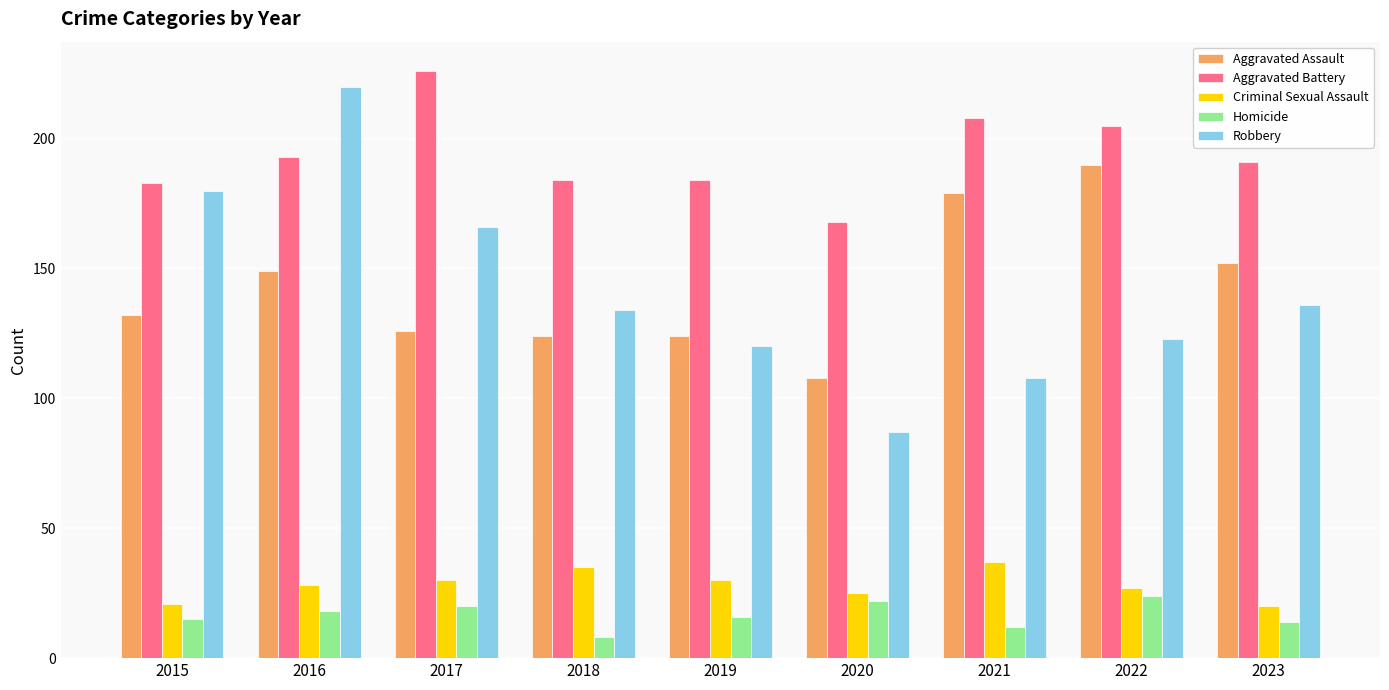

True or false: Aggravated Battery has a value of 267 at 2016.

False